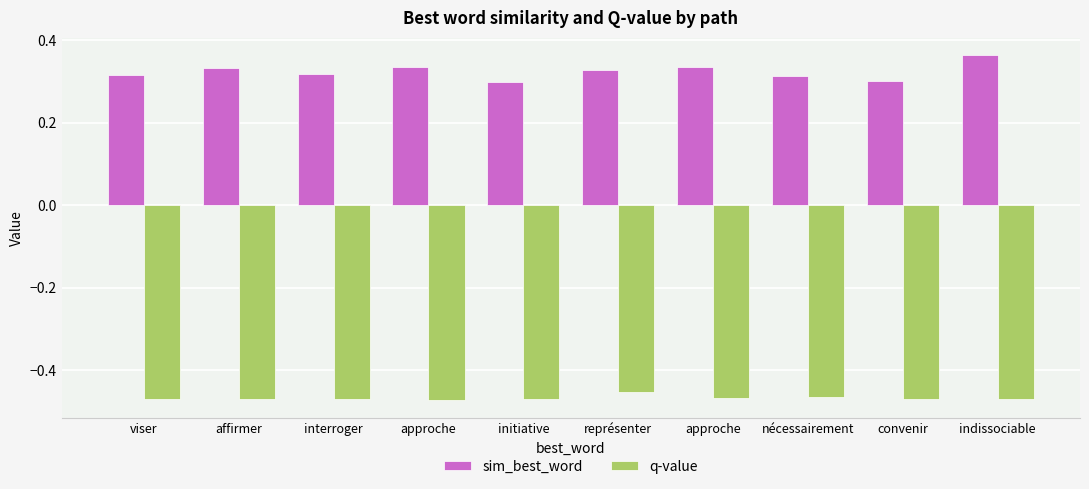

Which series has the largest total across all categories?

sim_best_word